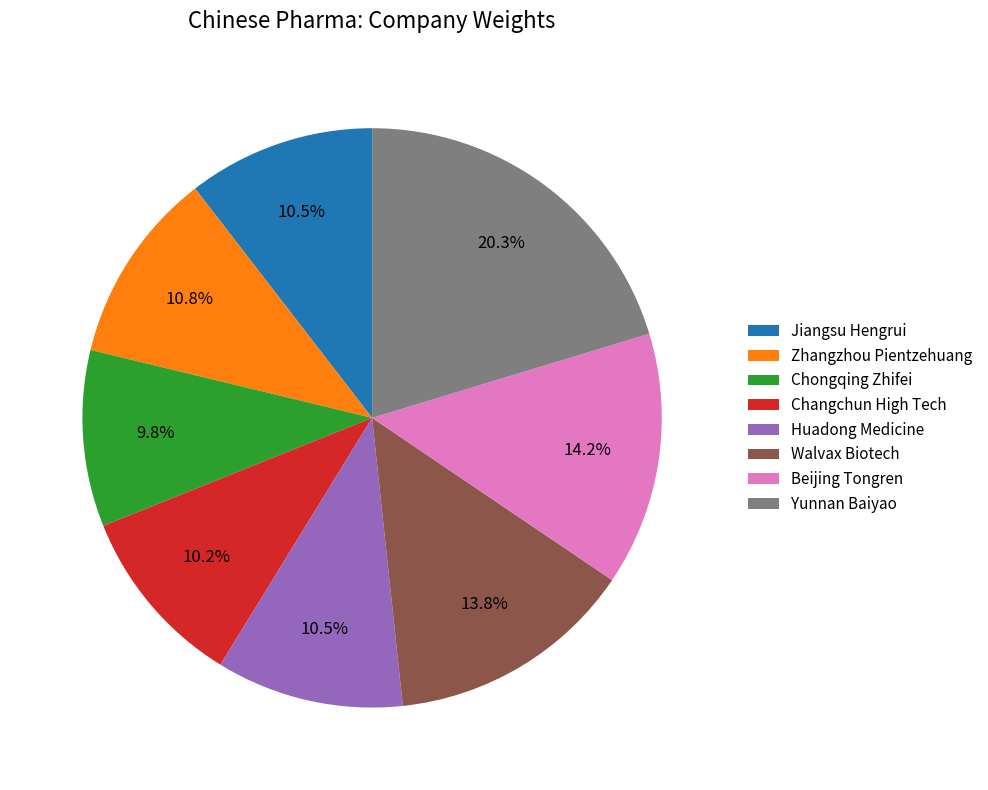

What is the ratio of the value at Changchun High Tech to the value at Walvax Biotech?

0.7